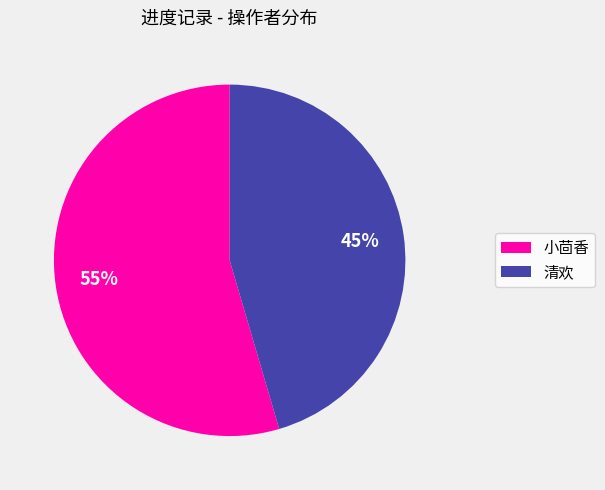

What is the smallest slice in the pie chart?

清欢